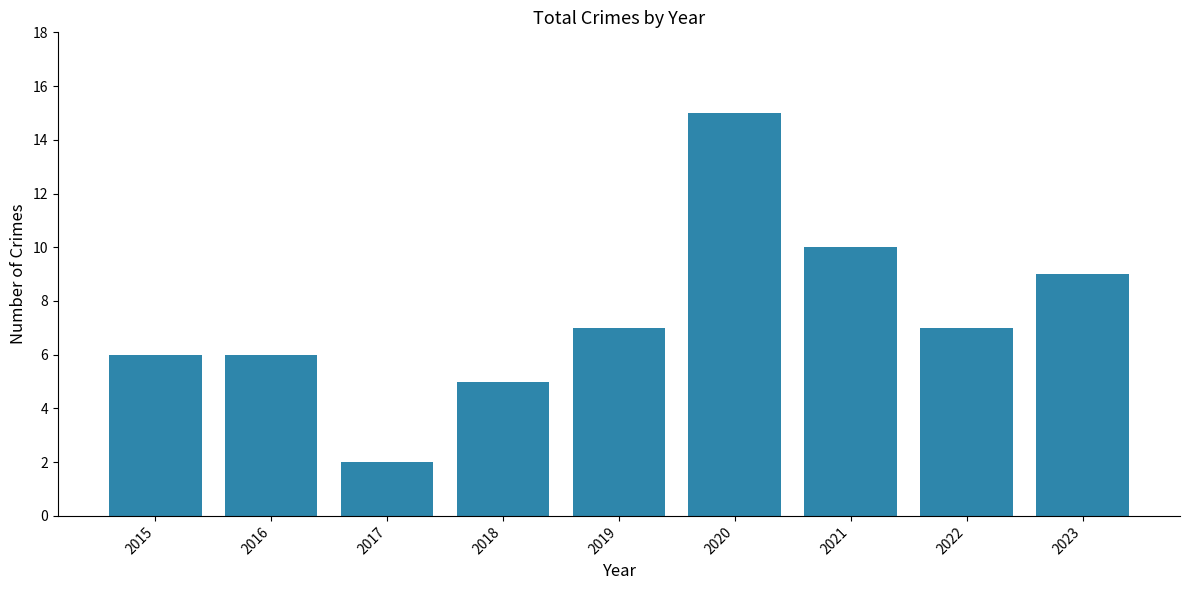

What is the average value?

7